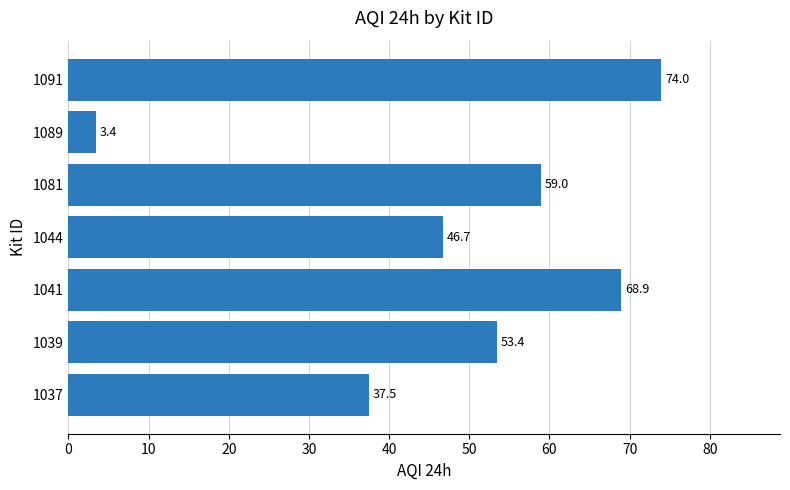

The value at 1039 is 31.1. True or false?

False